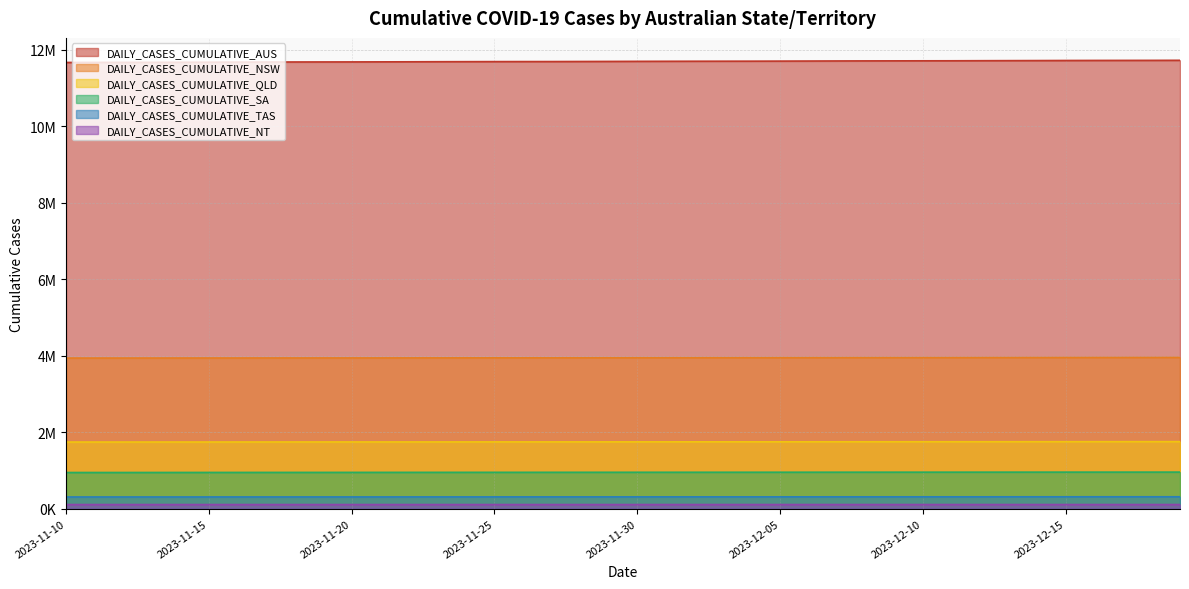

What position from the right is 2023-11-10?

40